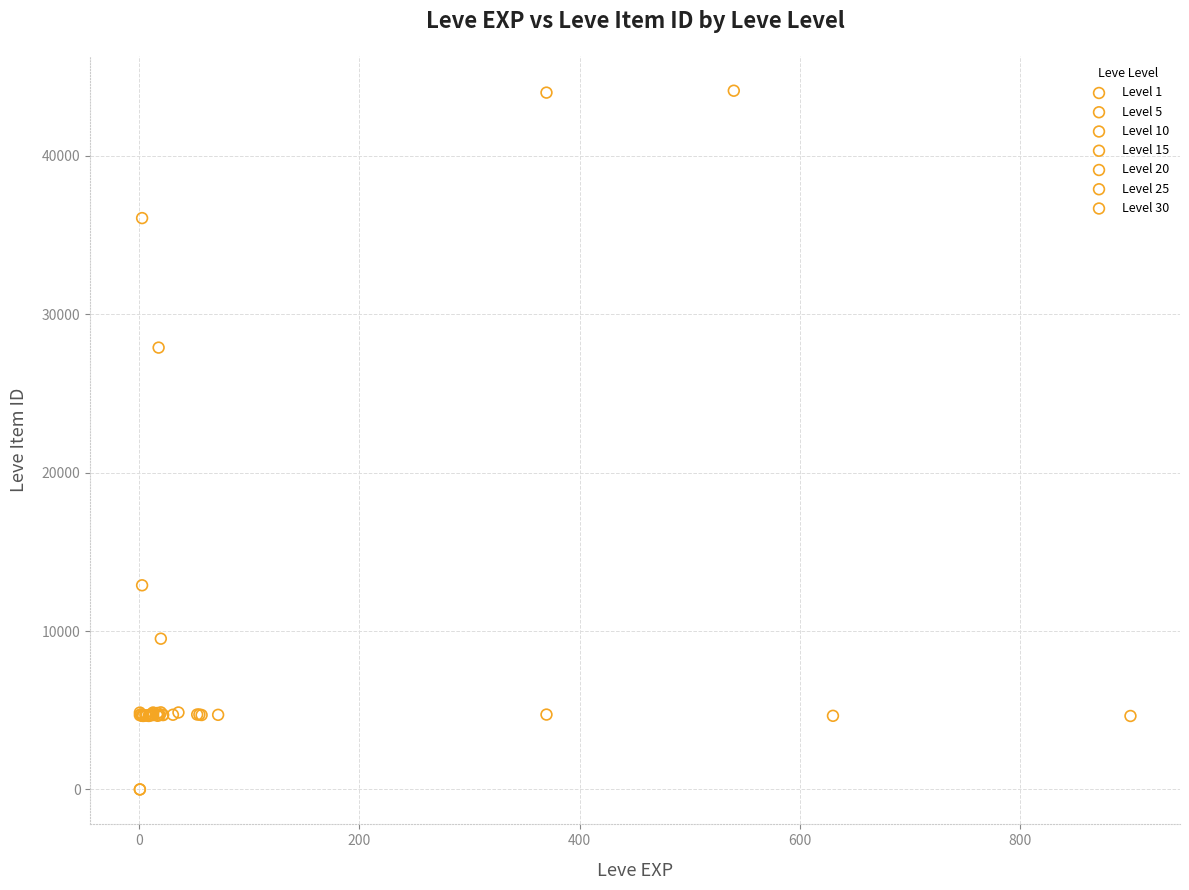

Which series has the widest spread of Y values?

Level 1